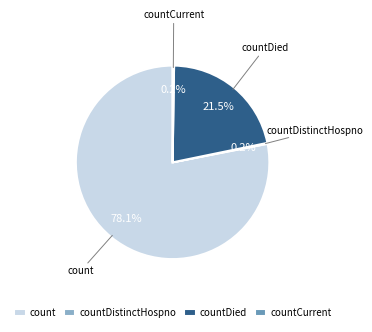

Which slice is the largest?

count